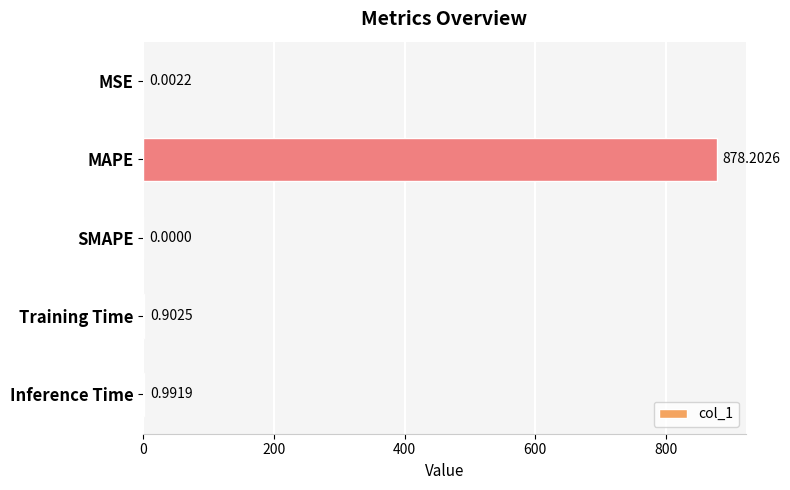

How many categories are shown in the chart?

5